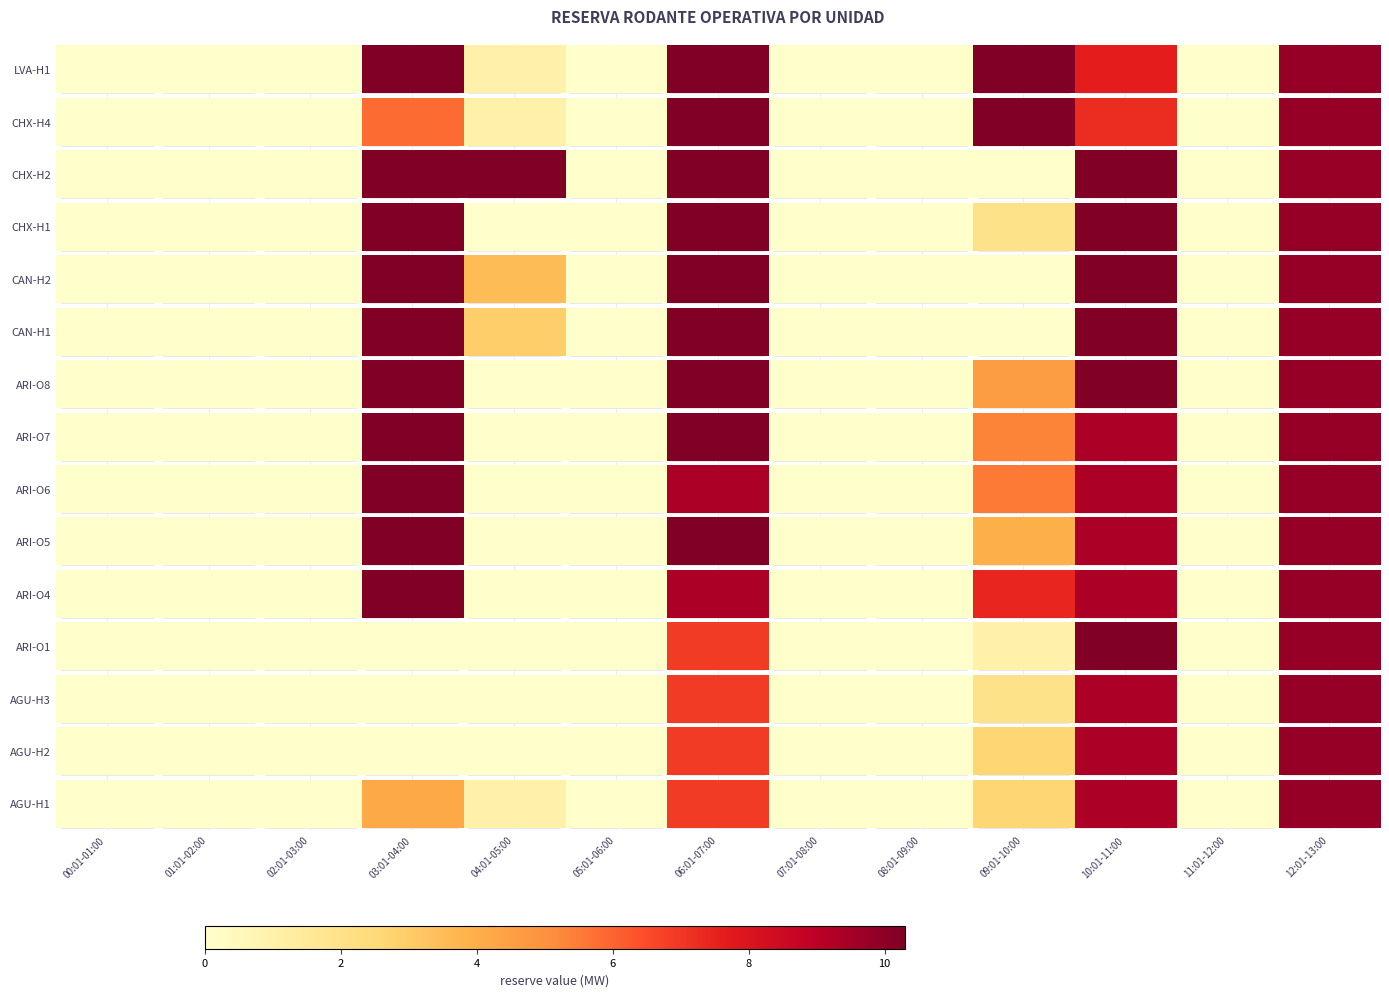

Which category has the lowest value across all series?

00:01-01:00